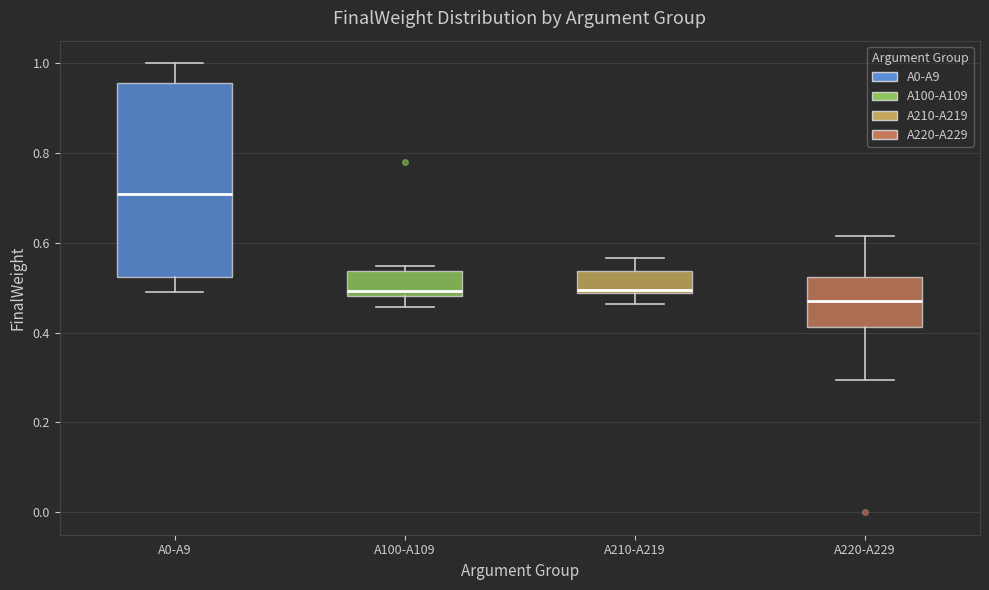

Which box has the highest median line?

A0-A9